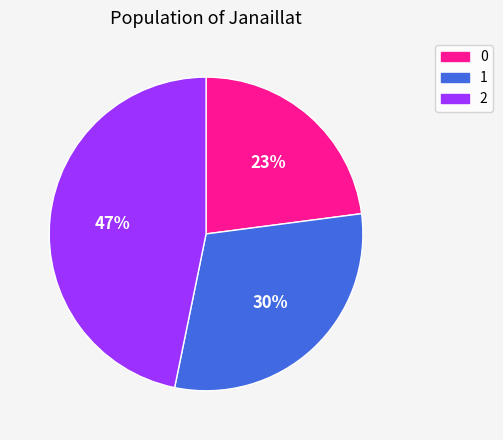

To the nearest percent, what percentage of the pie is 0?

23%